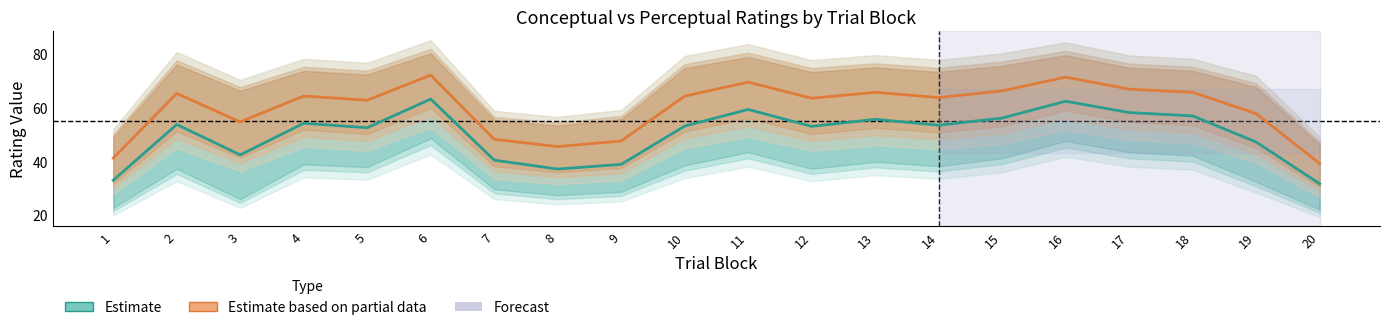

Which series has the widest spread of values?

Estimate based on partial data (Perceptual)